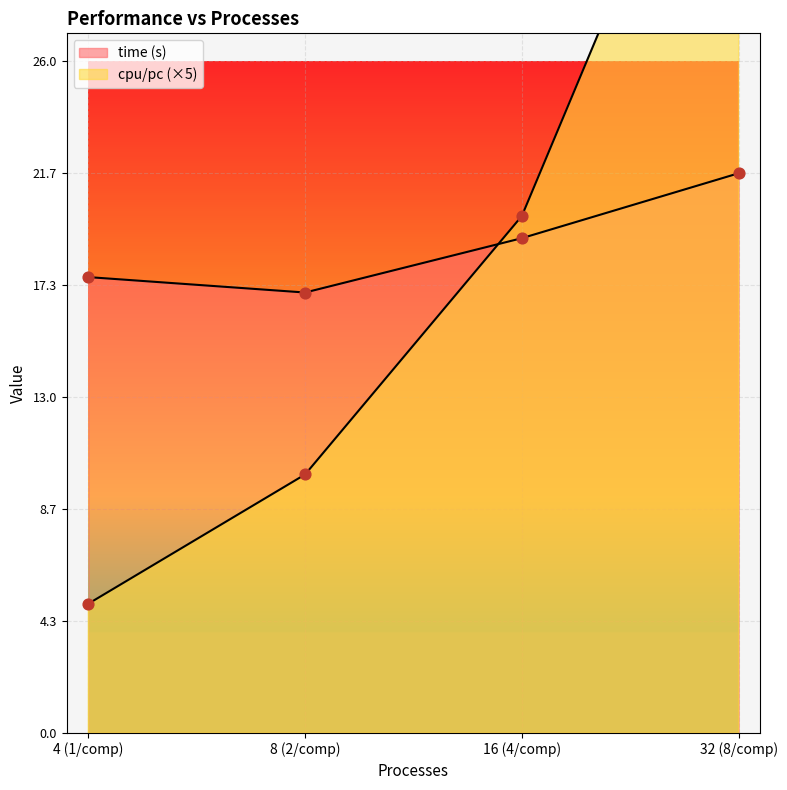

Which series reaches the maximum Y coordinate?

cpu/pc